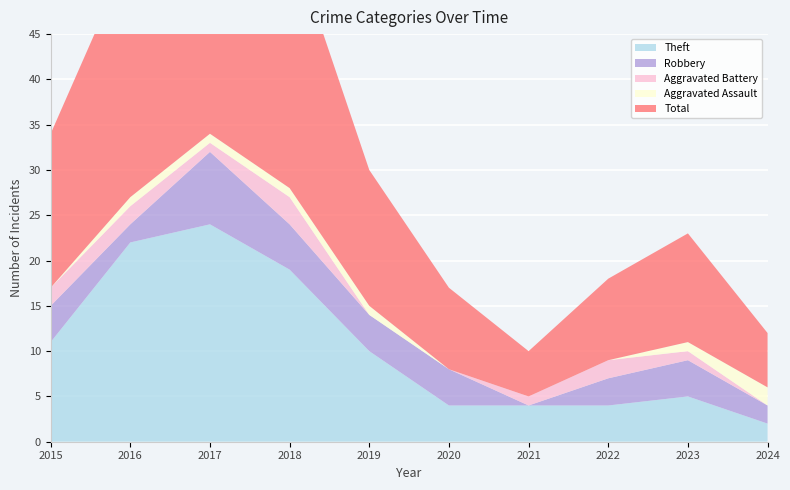

Reading left to right, transcribe all the data shown in this chart.

Theft: 2015=11	2016=22	2017=24	2018=19	2019=10	2020=4	2021=4	2022=4	2023=5	2024=2
Robbery: 2015=4	2016=2	2017=8	2018=5	2019=4	2020=4	2021=0	2022=3	2023=4	2024=2
Aggravated Battery: 2015=2	2016=2	2017=1	2018=3	2019=0	2020=0	2021=1	2022=2	2023=1	2024=0
Aggravated Assault: 2015=0	2016=1	2017=1	2018=1	2019=1	2020=0	2021=0	2022=0	2023=1	2024=2
Total: 2015=17	2016=27	2017=35	2018=28	2019=15	2020=9	2021=5	2022=9	2023=12	2024=6